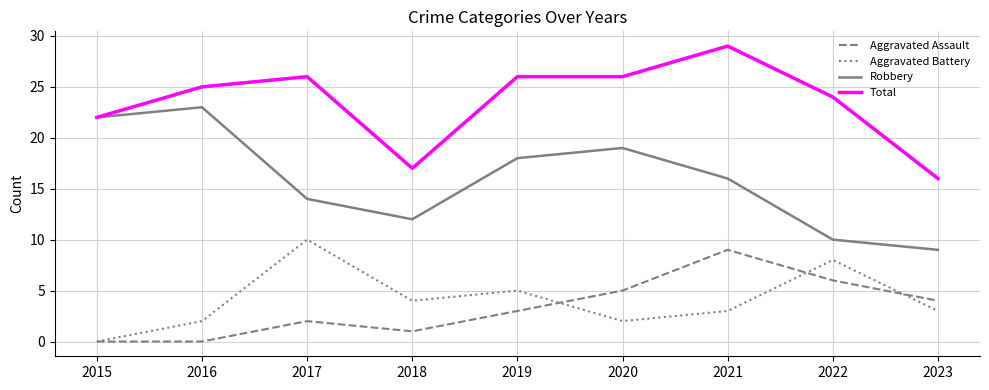

What are all the series names shown in the legend?

Aggravated Assault, Aggravated Battery, Robbery, Total